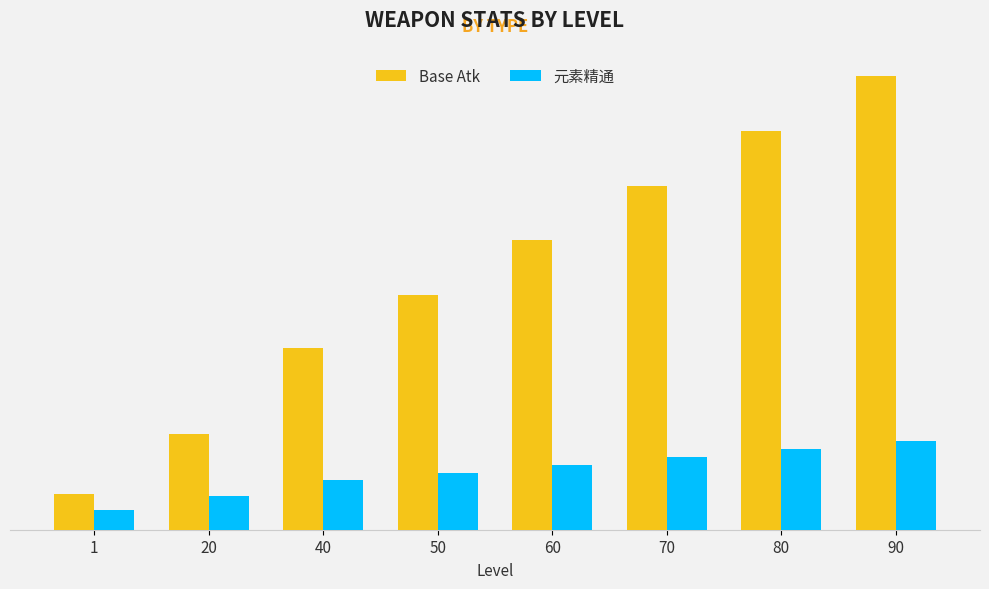

Rank the categories by Base Atk value from highest to lowest.

90, 80, 70, 60, 50, 40, 20, 1